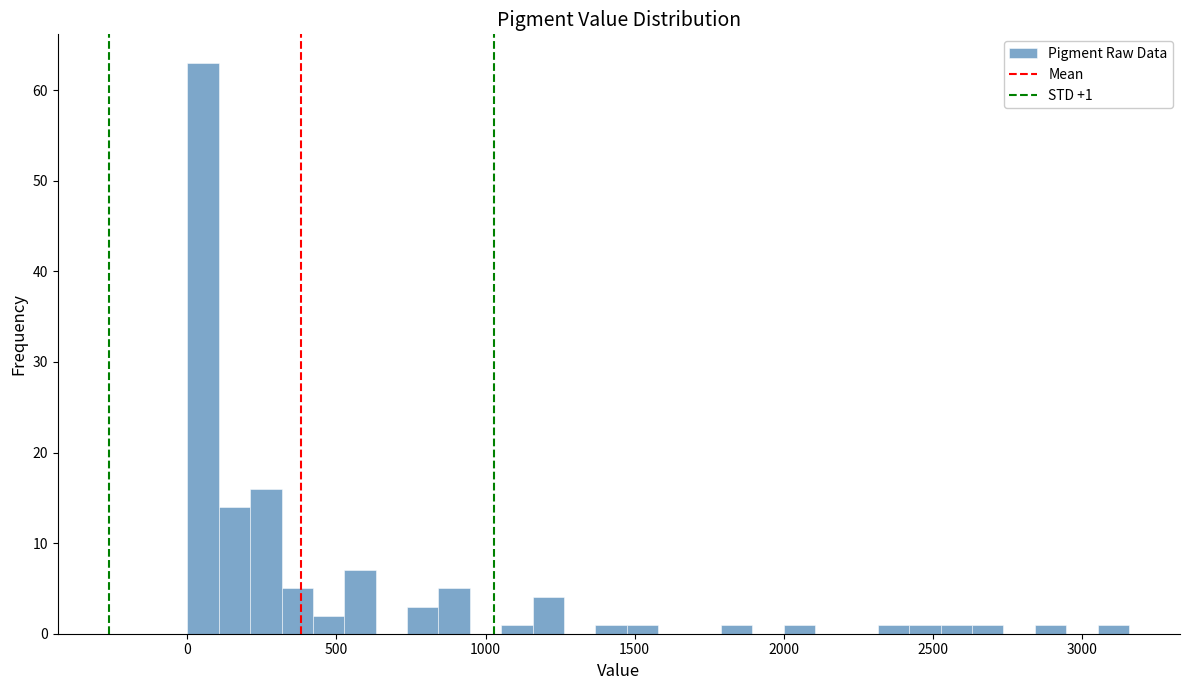

Read against the x-axis, roughly where is the centre of the tallest bar?

50